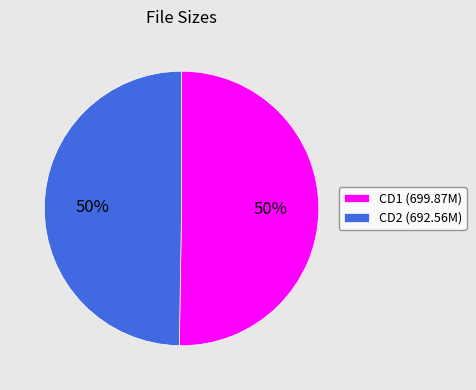

To the nearest percent, what portion does CD1 (699.87M) represent?

50%